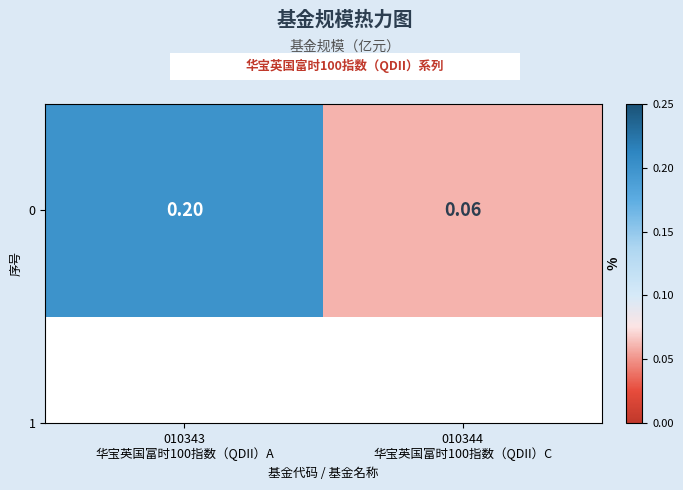

List the labels in order of value, smallest first.

010344
华宝英国富时100指数（QDII）C, 010343
华宝英国富时100指数（QDII）A